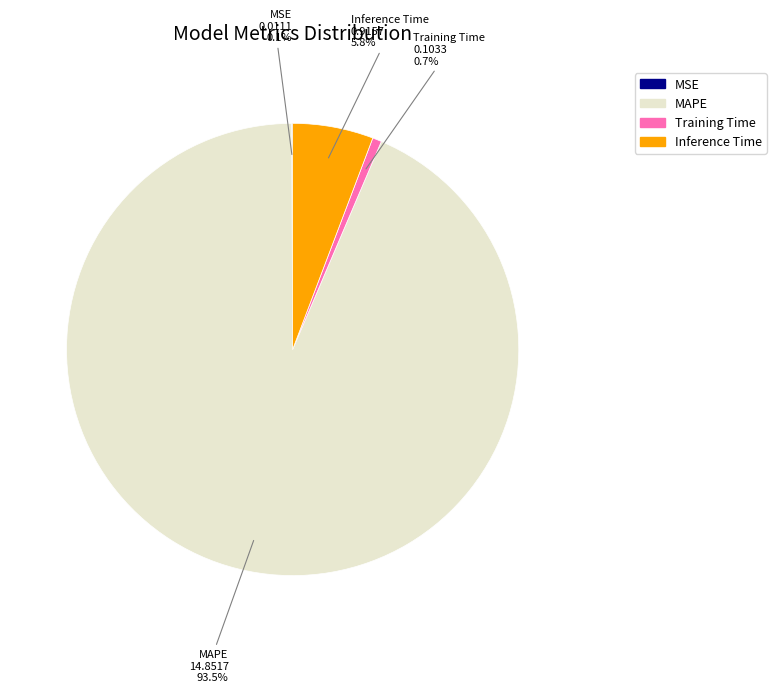

Which slice represents more than half of the pie?

MAPE